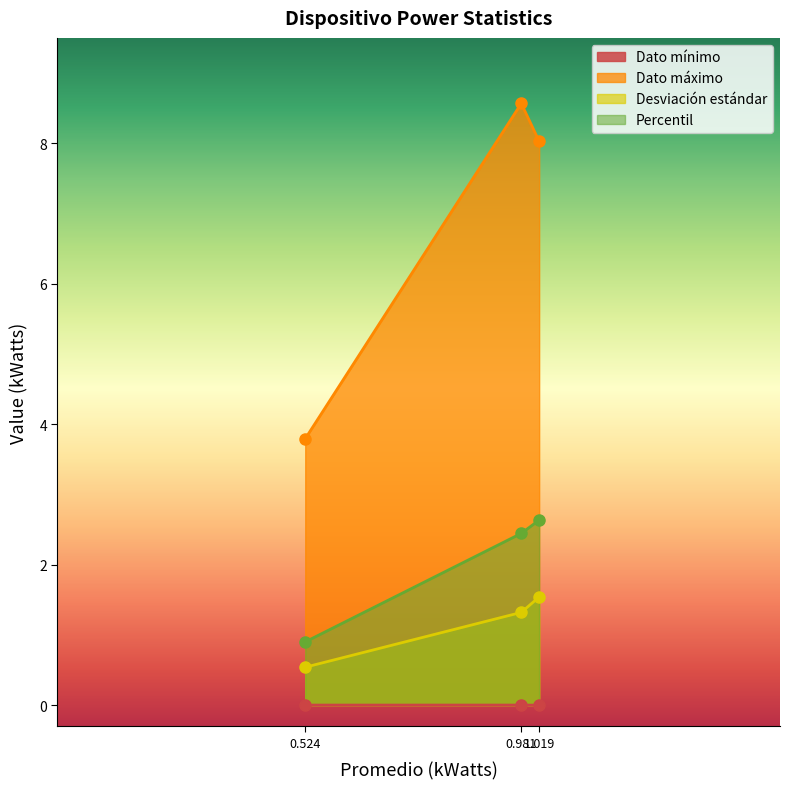

Which series has the largest total across all categories?

Dato máximo